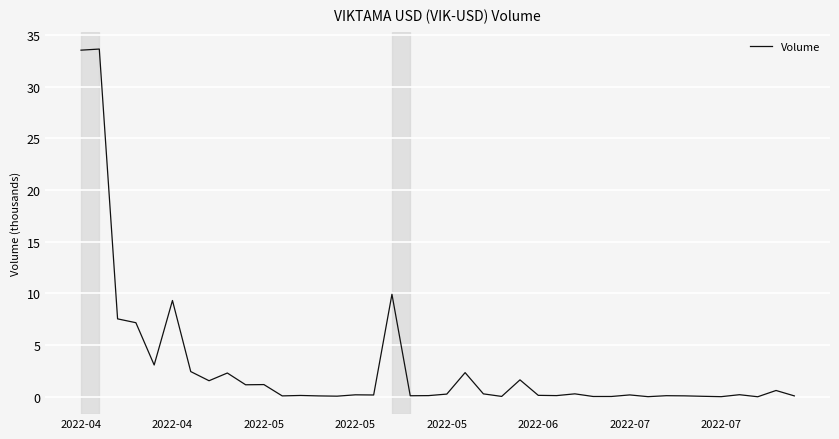

What is the difference between the maximum and minimum values?

33.6